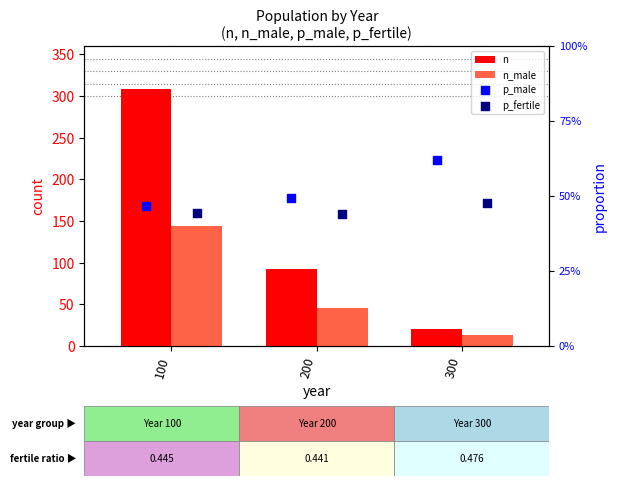

Is the value of p_male at 300 greater than the value of n_male at 100?

No